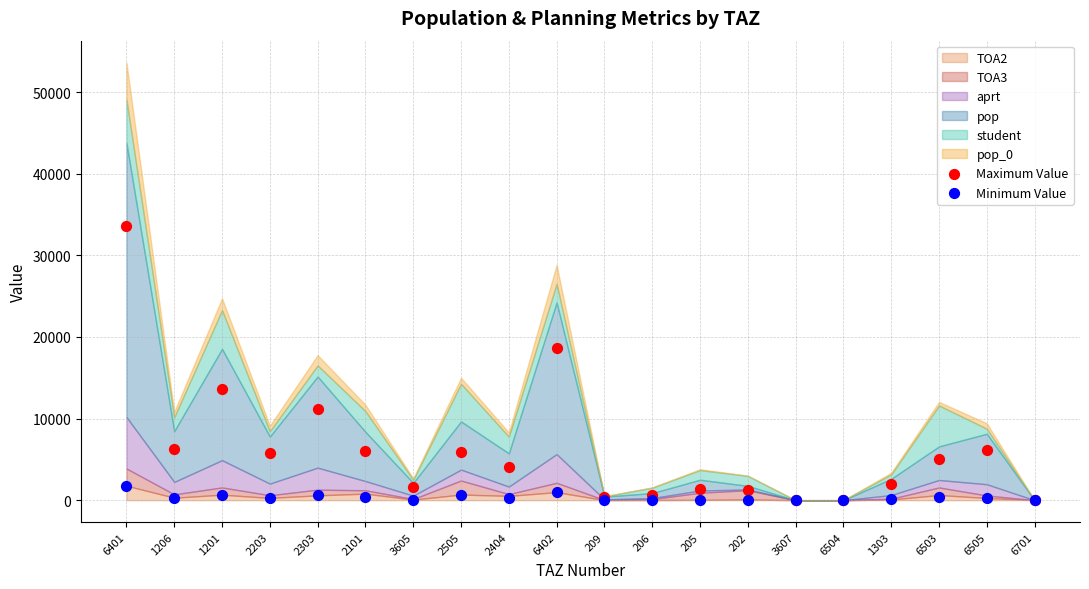

In the Maximum Value series, what Y value is closest to 16796?

18587.4